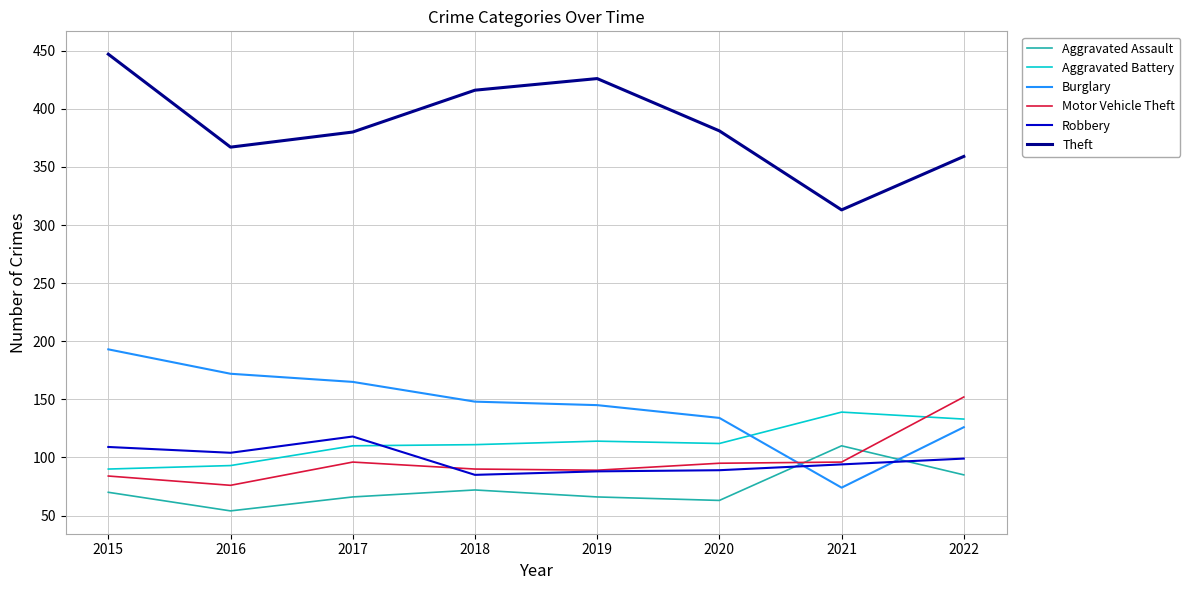

Where do Motor Vehicle Theft and Aggravated Battery first cross each other?

2021 and 2022